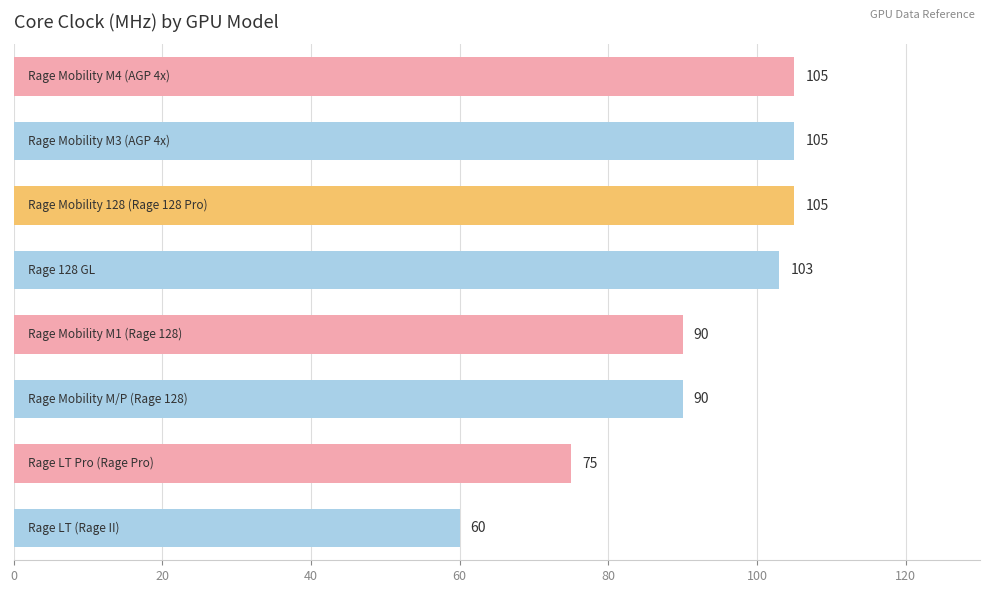

Reading top to bottom, what are all the values shown in this chart?

105	105	105	103	90	90	75	60